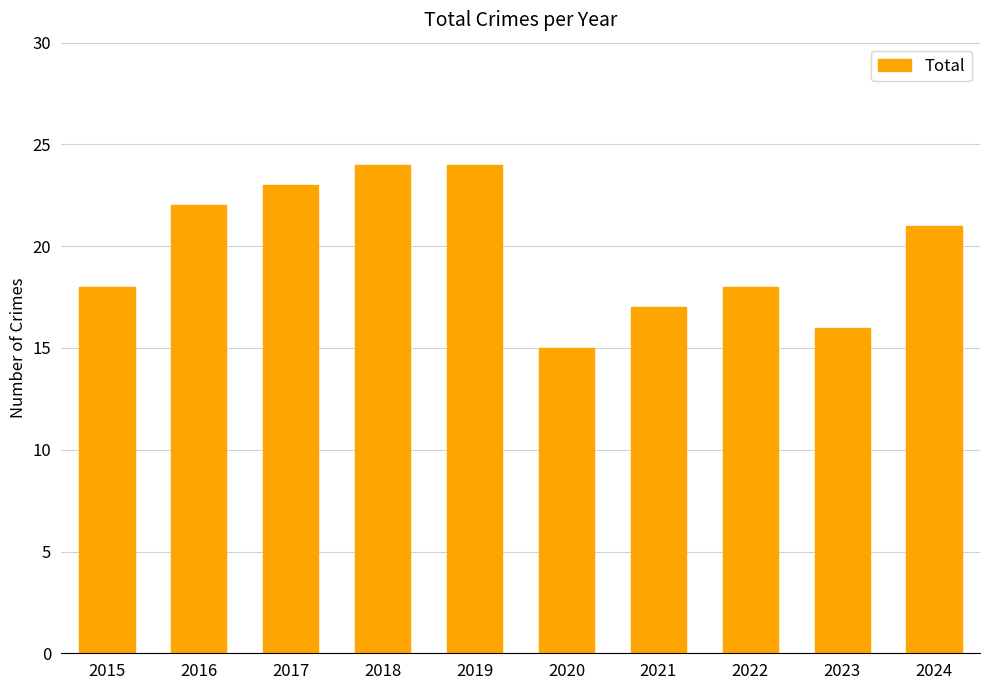

What is the value of the 1st bar from the left?

18